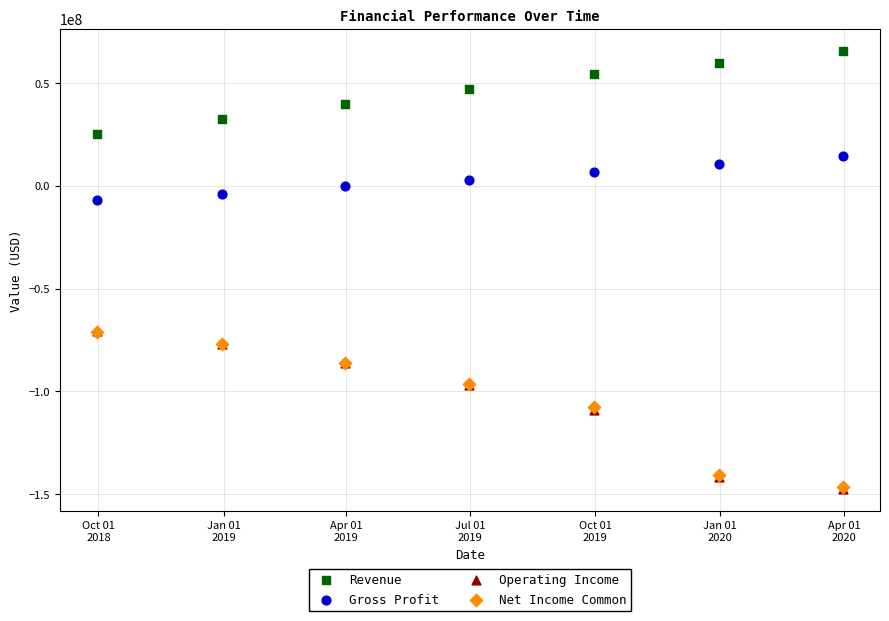

Which series has the widest spread of Y values?

Operating Income